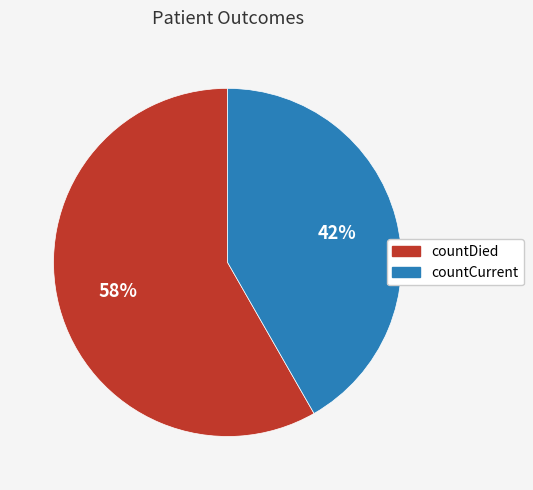

To the nearest percent, what percentage of the pie is countCurrent?

42%